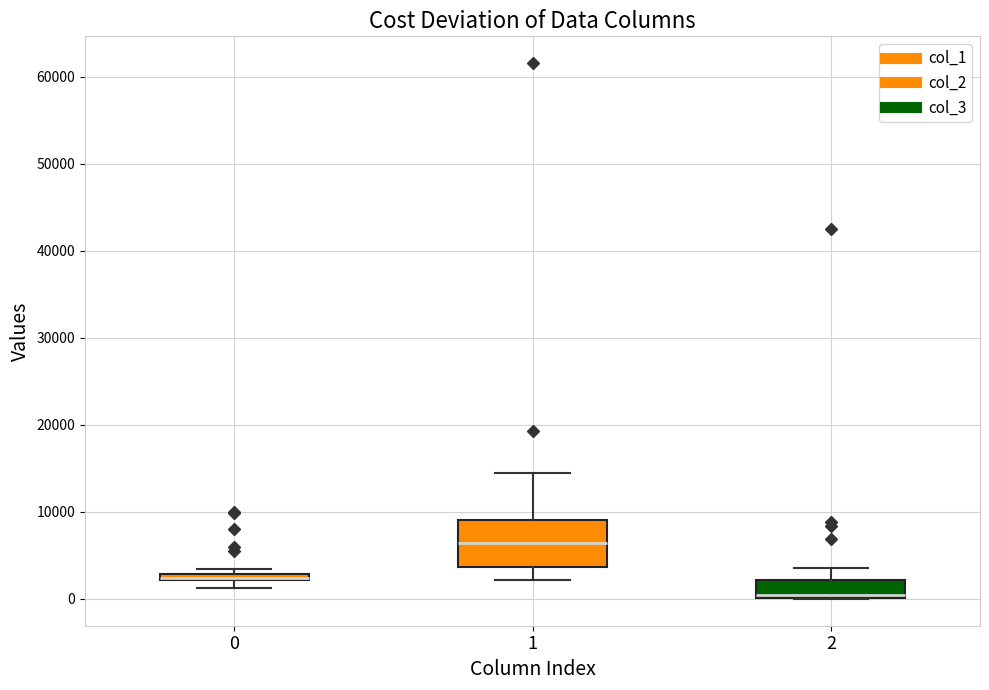

Comparing the boxes themselves (not the whiskers), which one is the tallest?

1